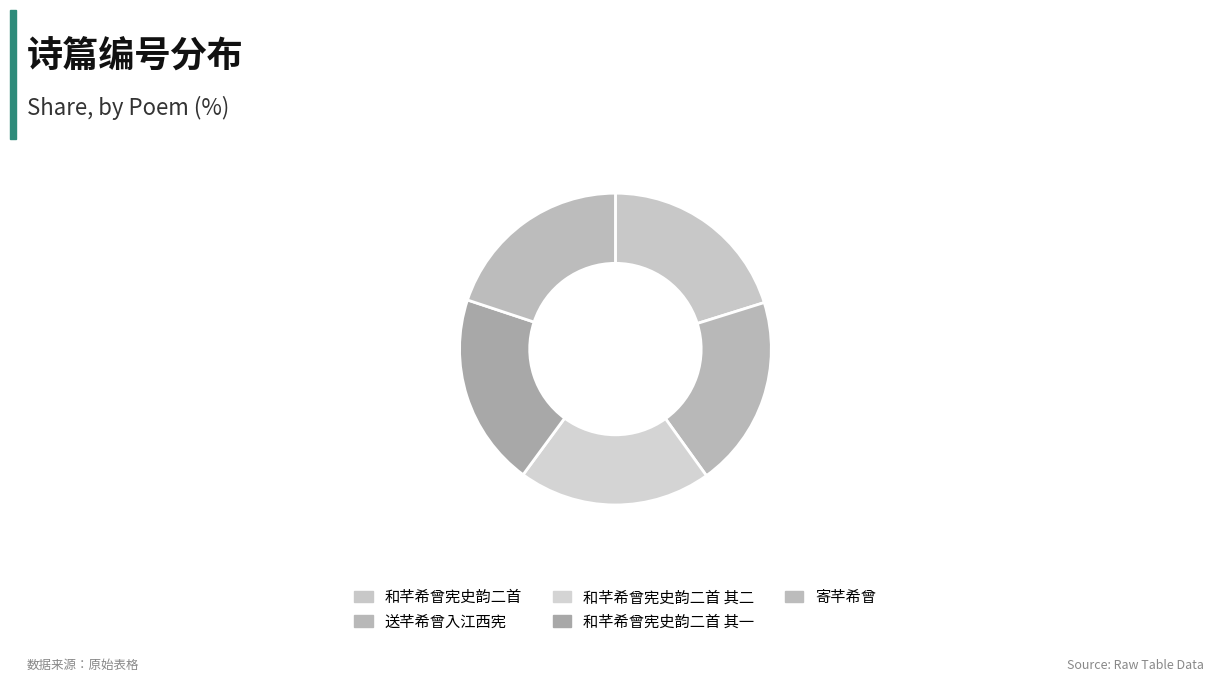

What is the ratio of the value at 寄芊希曾 to the value at 和芊希曾宪史韵二首?

1.0